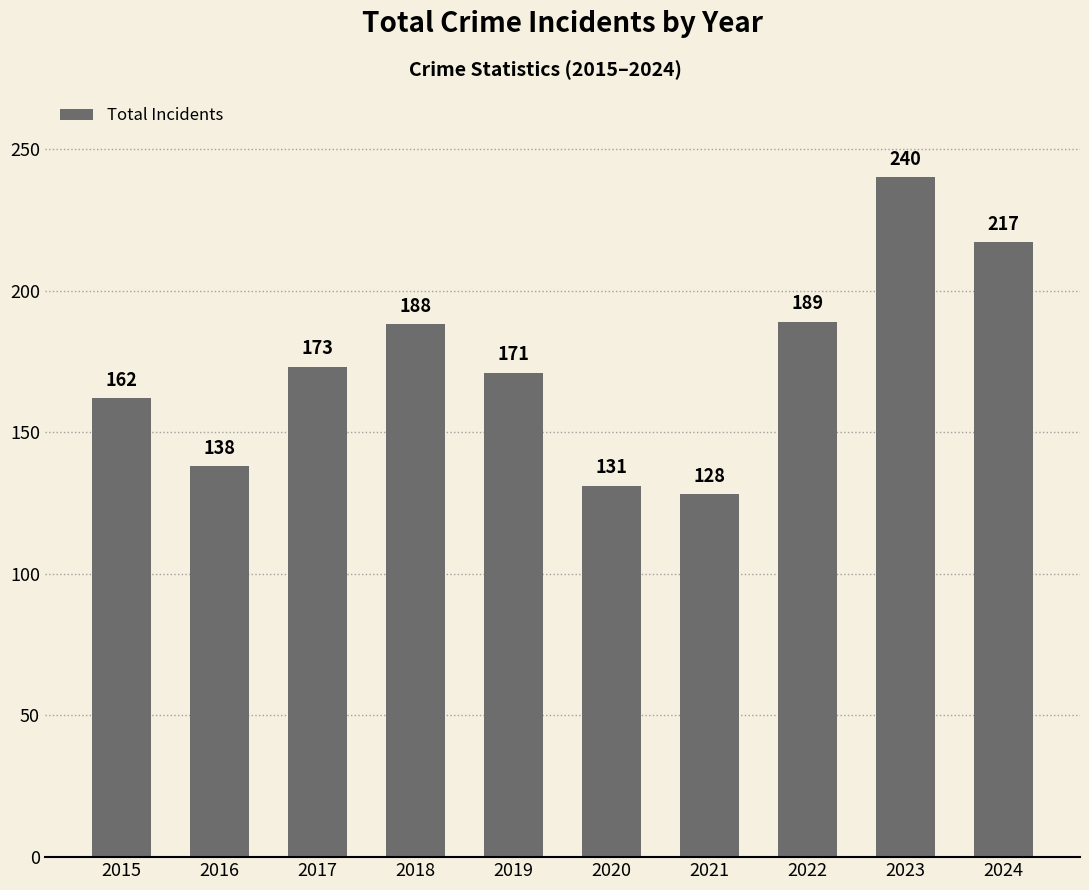

What is the difference between the maximum and minimum values?

112